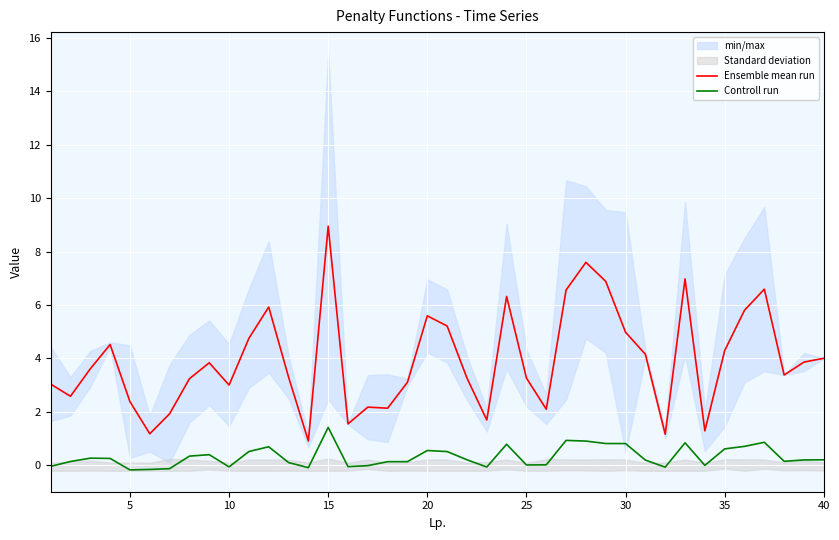

True or false: Ensemble mean run and Controll run cross at least once.

False